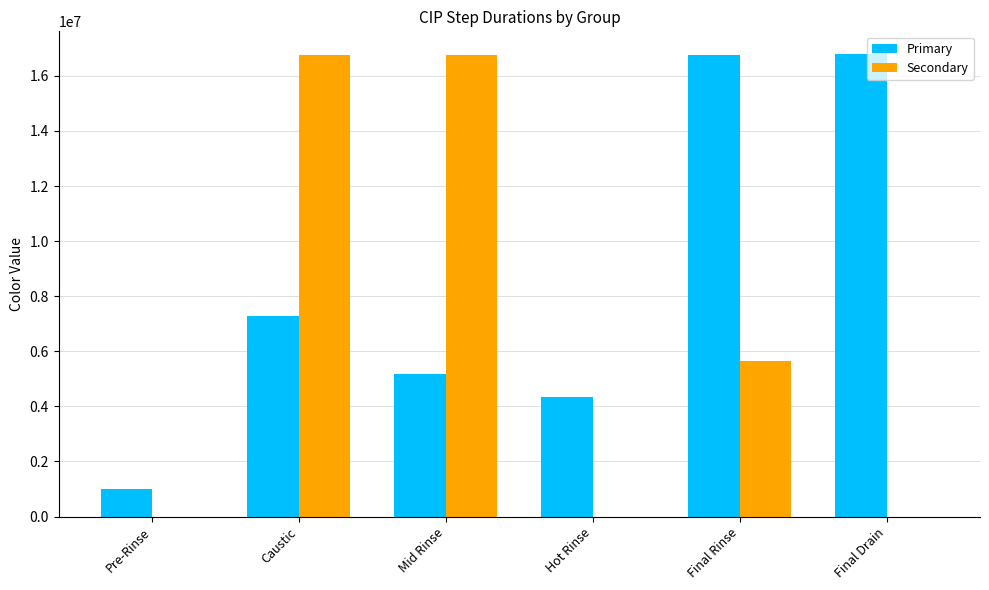

Between Pre-Rinse and Mid Rinse, which series saw the biggest shift?

Secondary